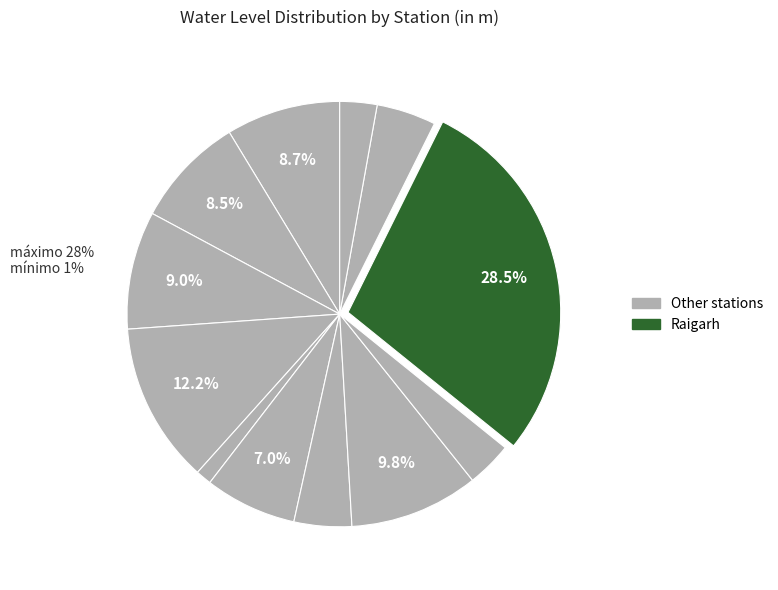

Count the number of slices in the pie.

12